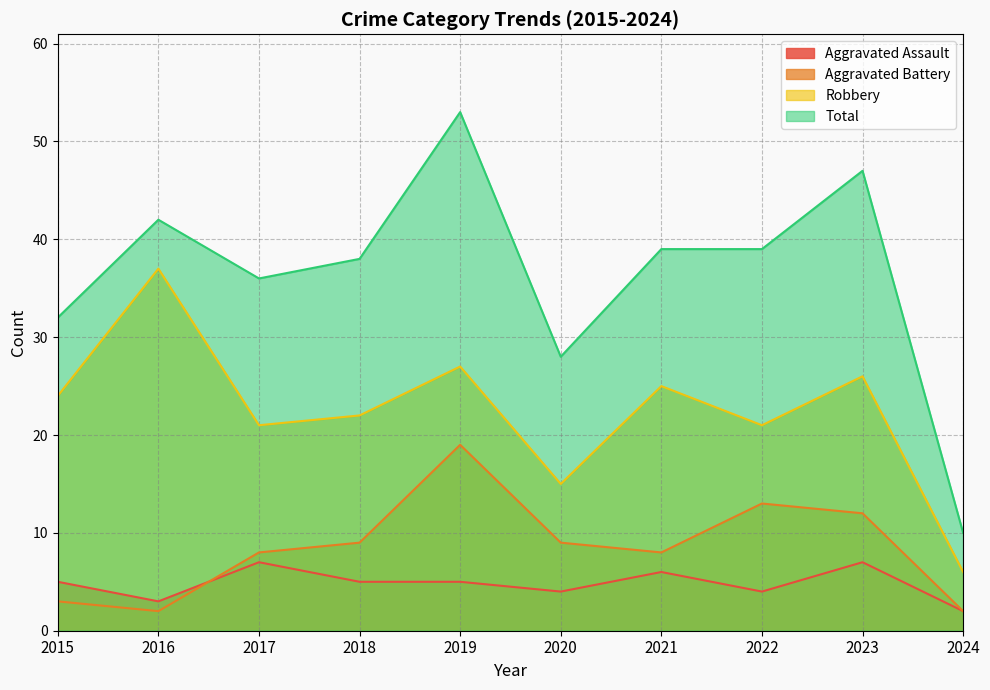

List the labels in order of Aggravated Battery value, smallest first.

2016, 2024, 2015, 2017, 2021, 2018, 2020, 2023, 2022, 2019